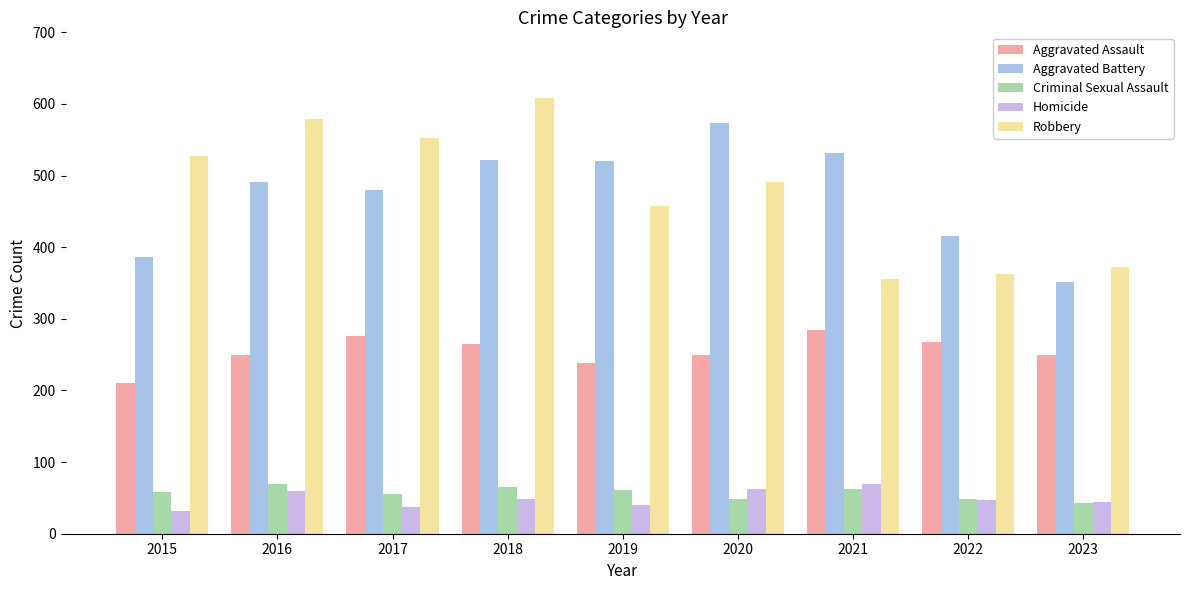

Where does the Homicide series first go above 47?

2016